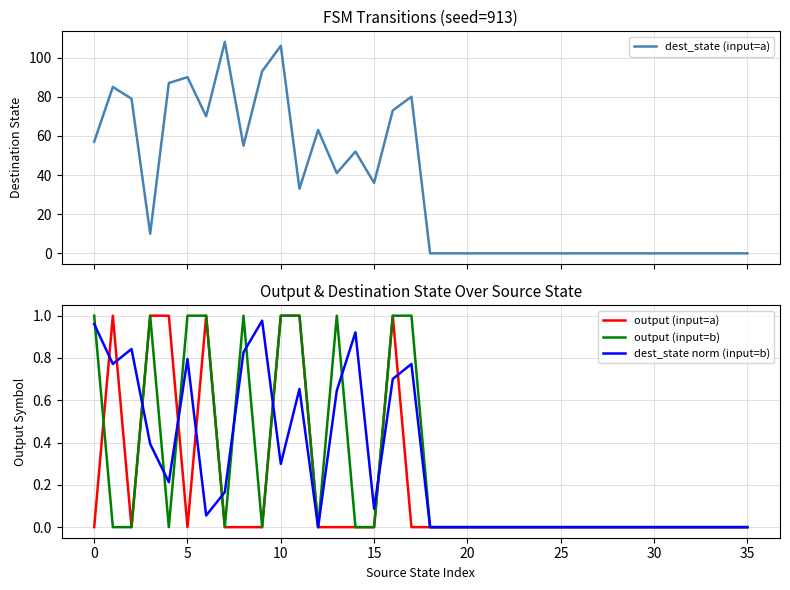

What is the average value of the dest_state norm (input=b) series?

0.3